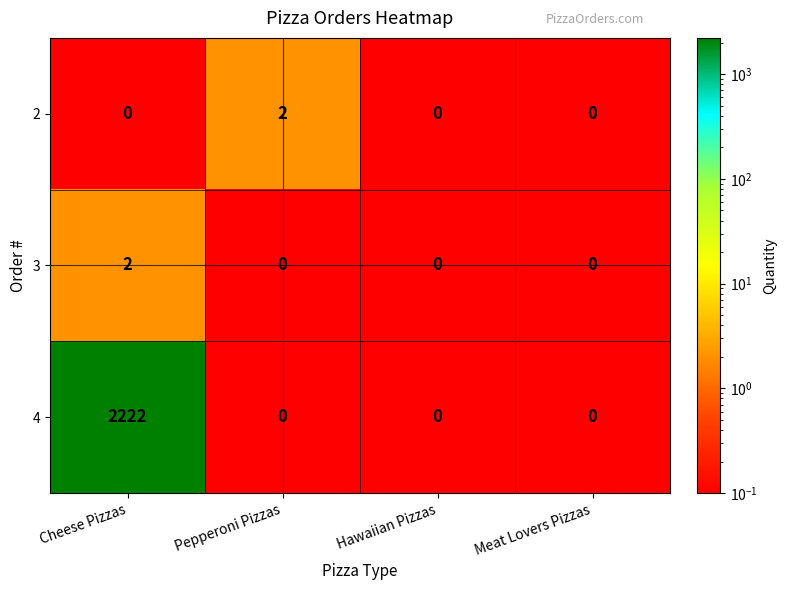

Reading left to right, transcribe all the data shown in this chart.

2: Cheese Pizzas=0	Pepperoni Pizzas=2	Hawaiian Pizzas=0	Meat Lovers Pizzas=0
3: Cheese Pizzas=2	Pepperoni Pizzas=0	Hawaiian Pizzas=0	Meat Lovers Pizzas=0
4: Cheese Pizzas=2222	Pepperoni Pizzas=0	Hawaiian Pizzas=0	Meat Lovers Pizzas=0